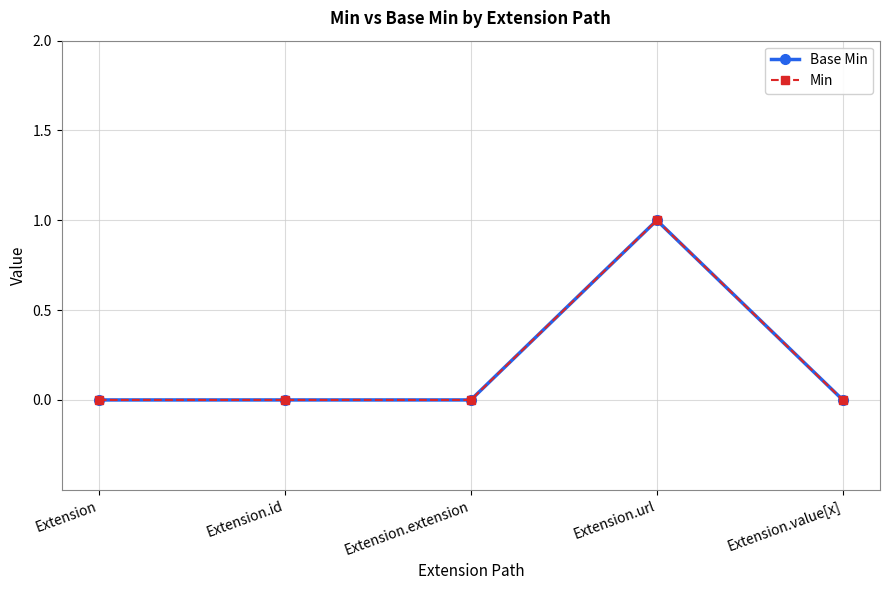

Is this an area chart (filled region under the line)?

No